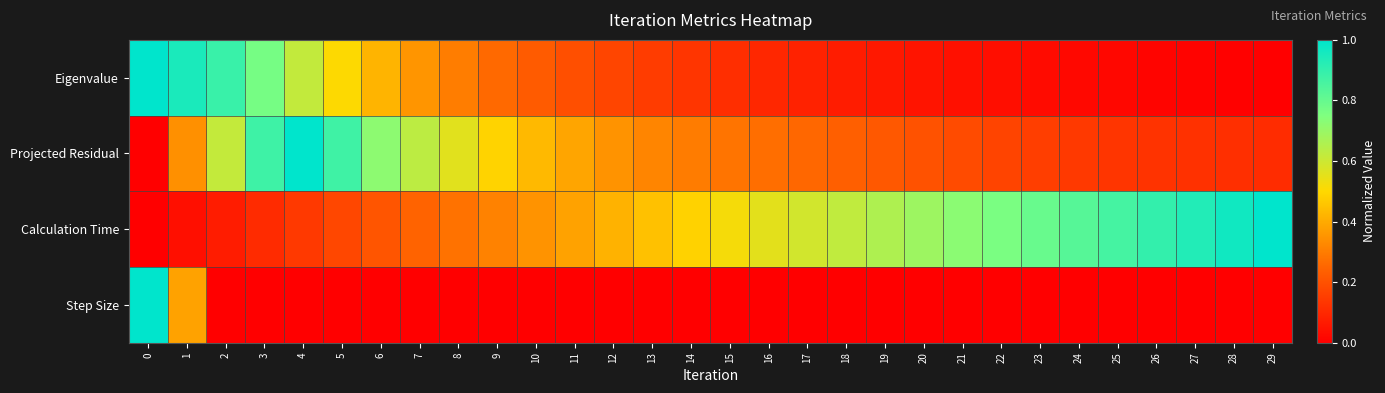

At how many categories does at least one series exceed 0?

30